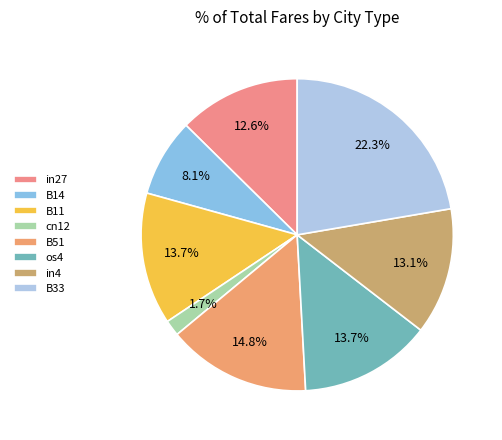

Which category has the smallest portion of the pie?

cn12